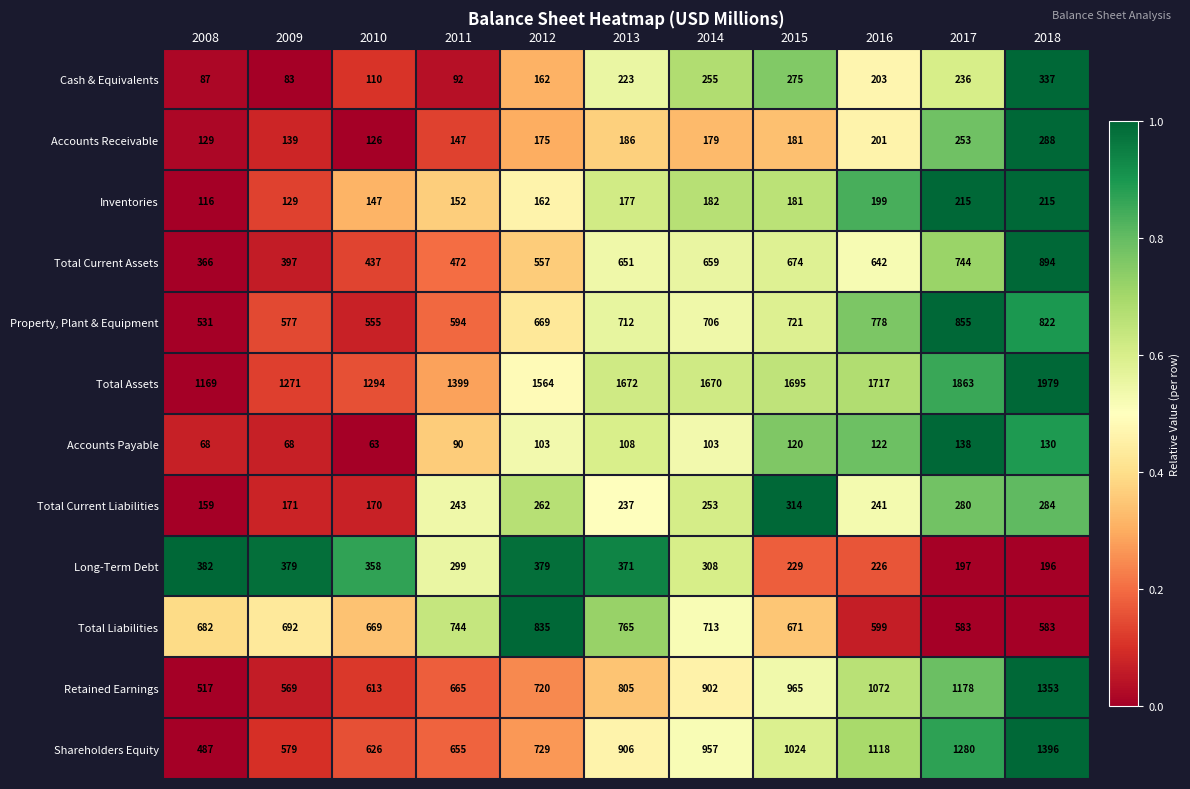

What is the difference between the Cash & Equivalents values at 2010 and 2016?

93